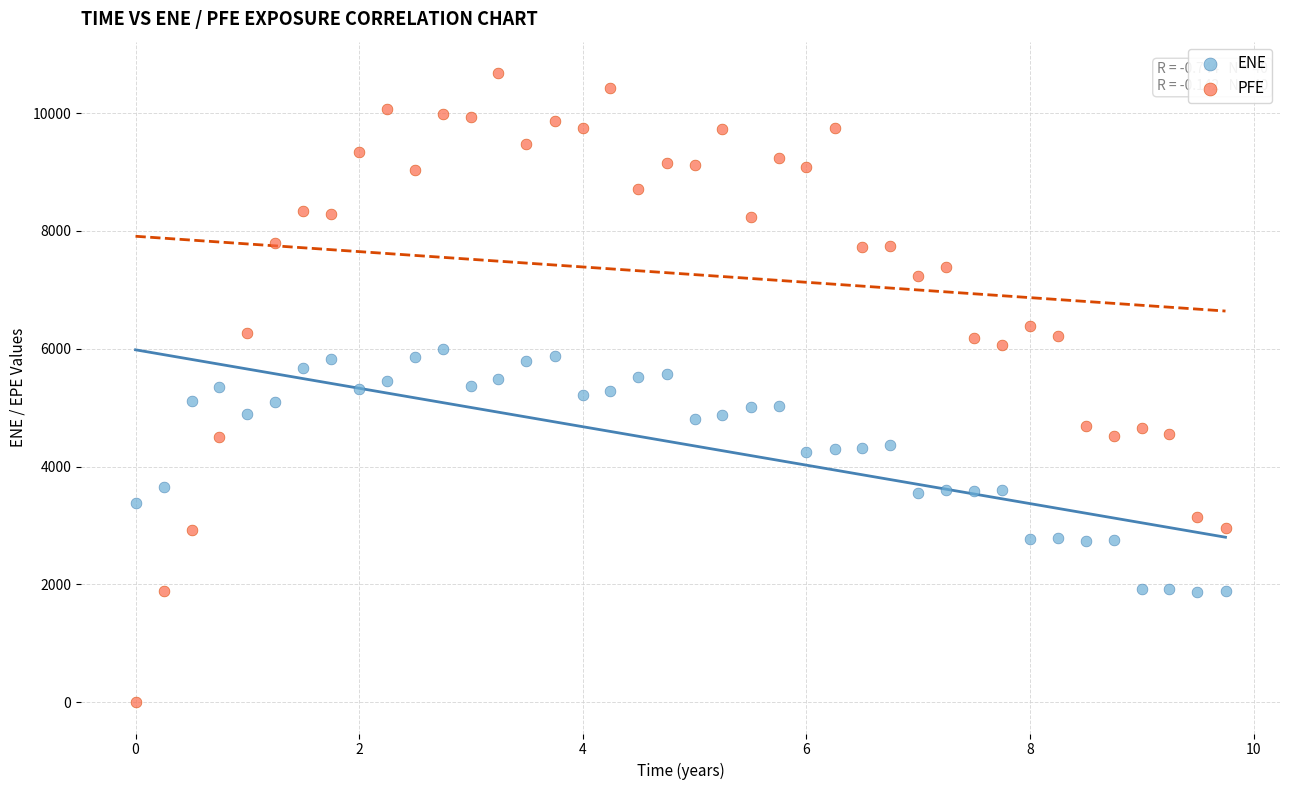

Which series reaches the maximum Y coordinate?

PFE